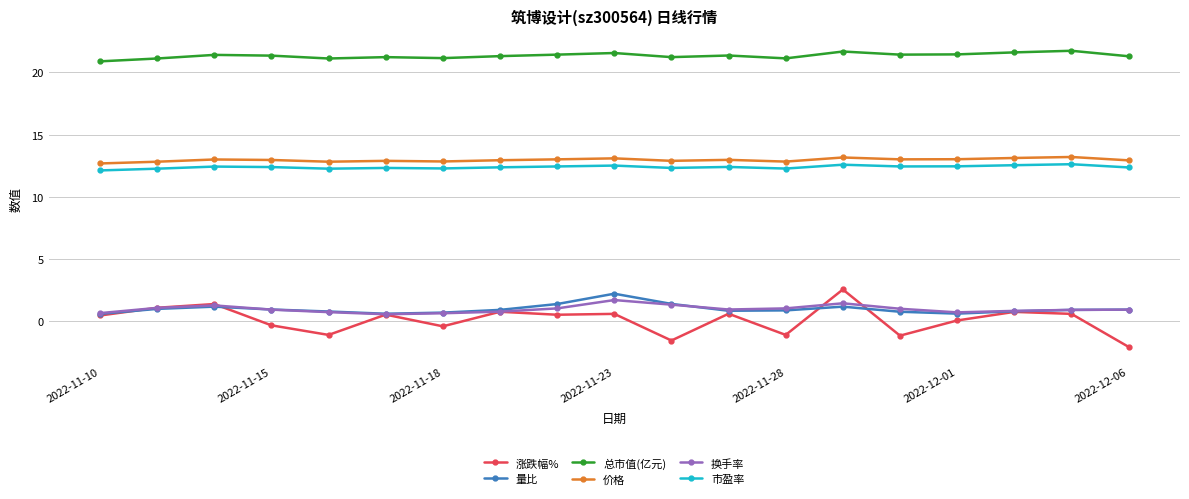

What is the highest value of the 价格 series?

13.2